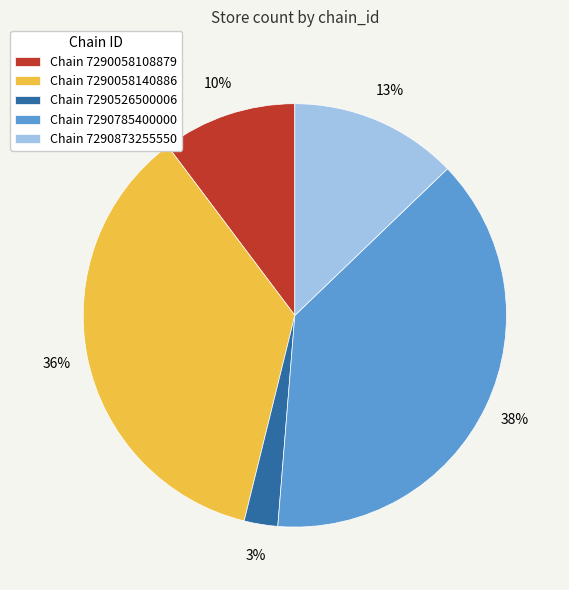

Does Chain 7290526500006 account for over 50% of the chart?

No